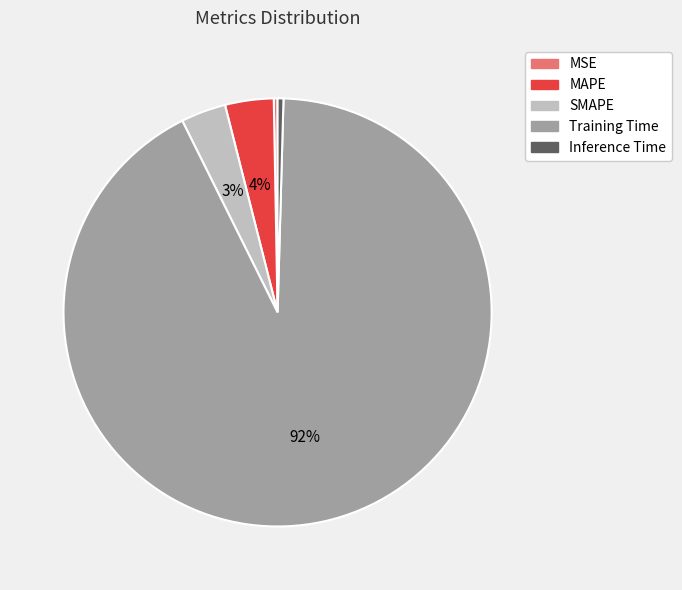

To the nearest percent, what is the average slice percentage?

20%